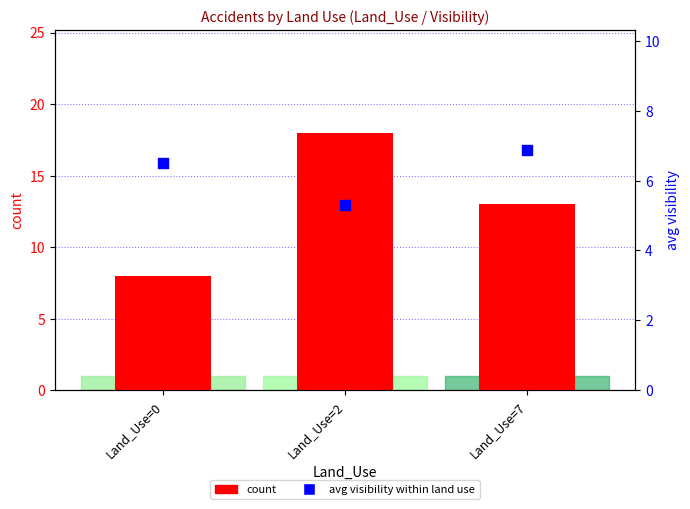

Which series contains the lowest Y value?

avg visibility